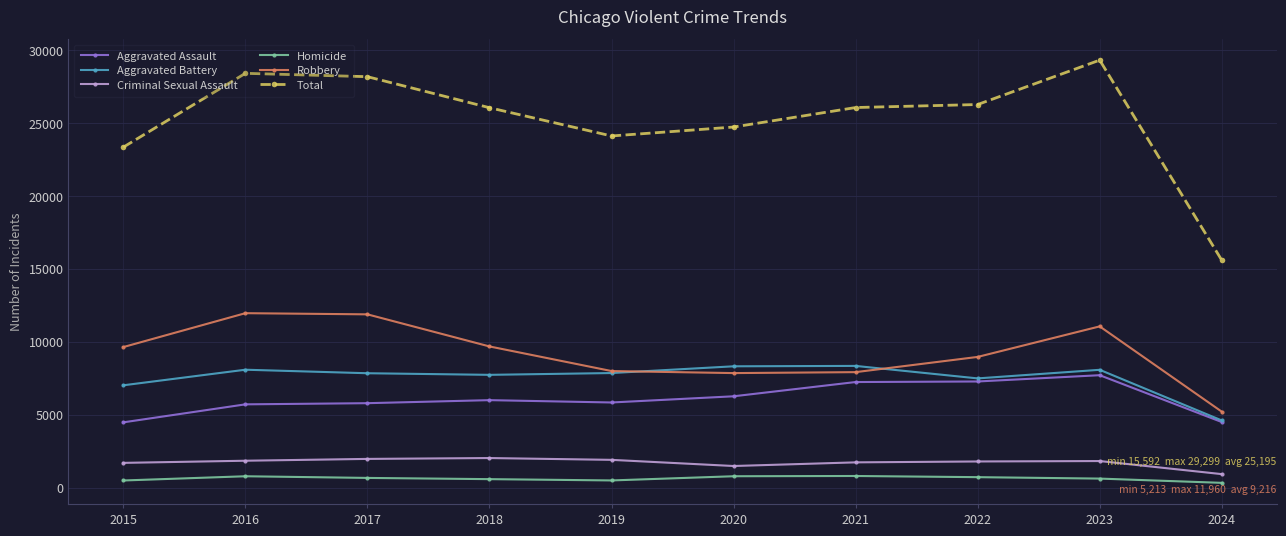

Which series has the largest total across all categories?

Total